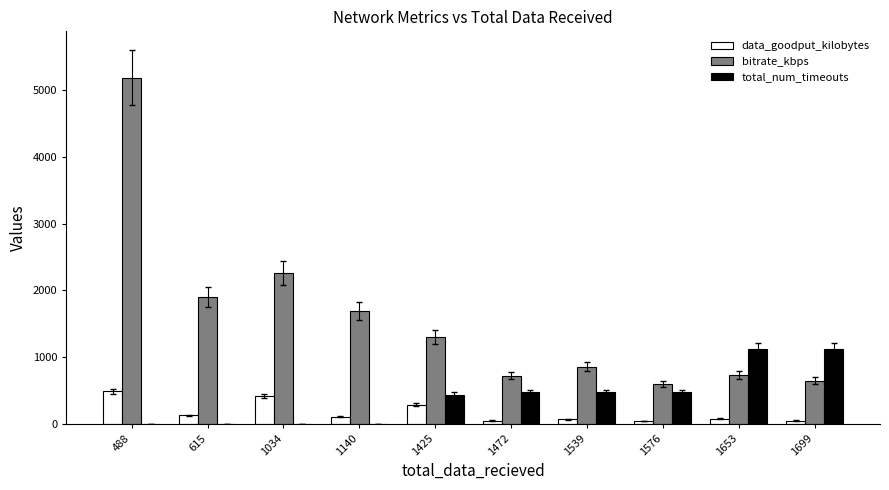

The data_goodput_kilobytes series shows 47.0 at 1472. True or false?

True